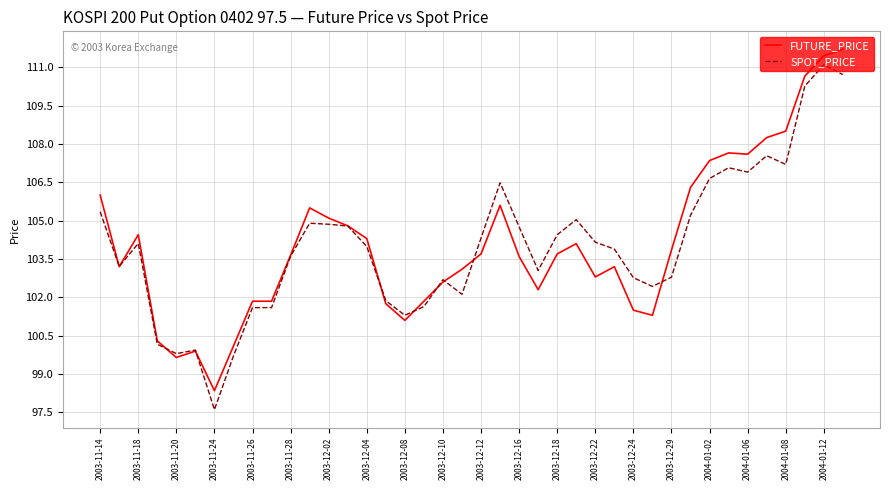

What is the minimum value shown in the chart?

97.6